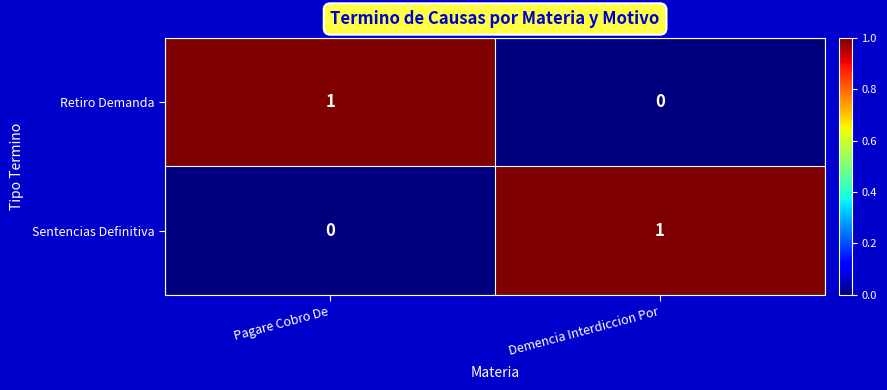

True or false: Retiro Demanda has a value of 1 at Pagare Cobro De.

True